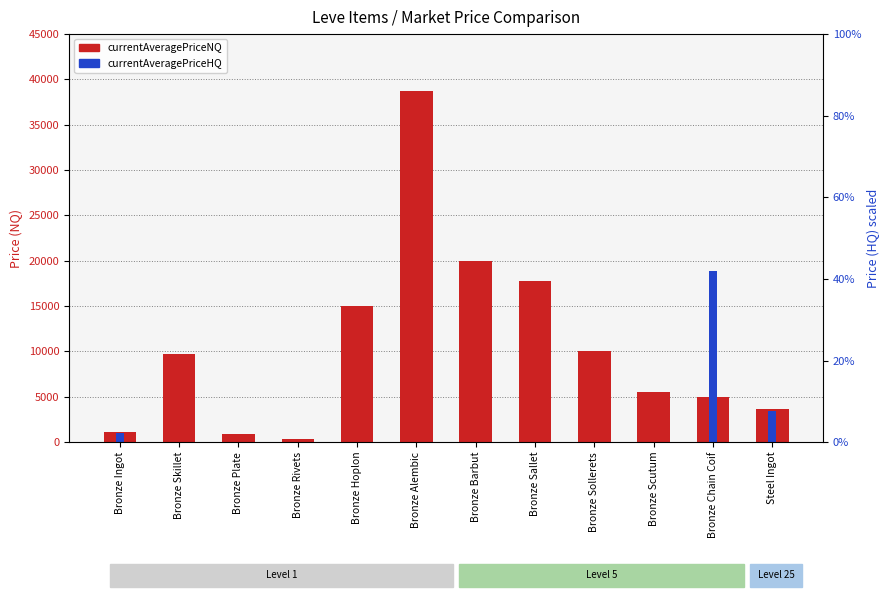

What is the average value of the currentAveragePriceNQ series?

10658.5